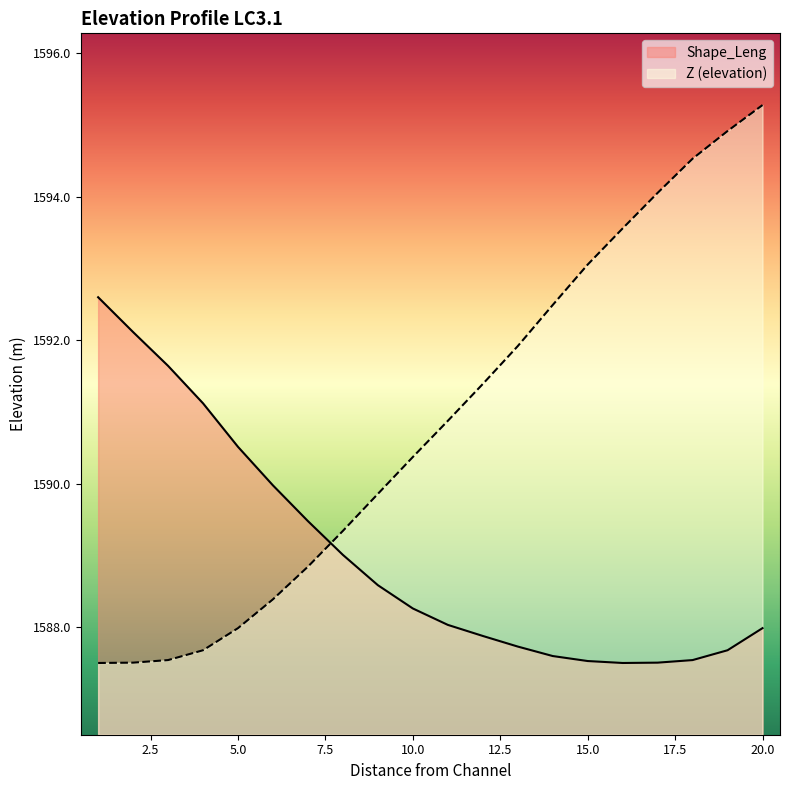

True or false: Z (elevation) has a value of 1594.9 at 19.

True